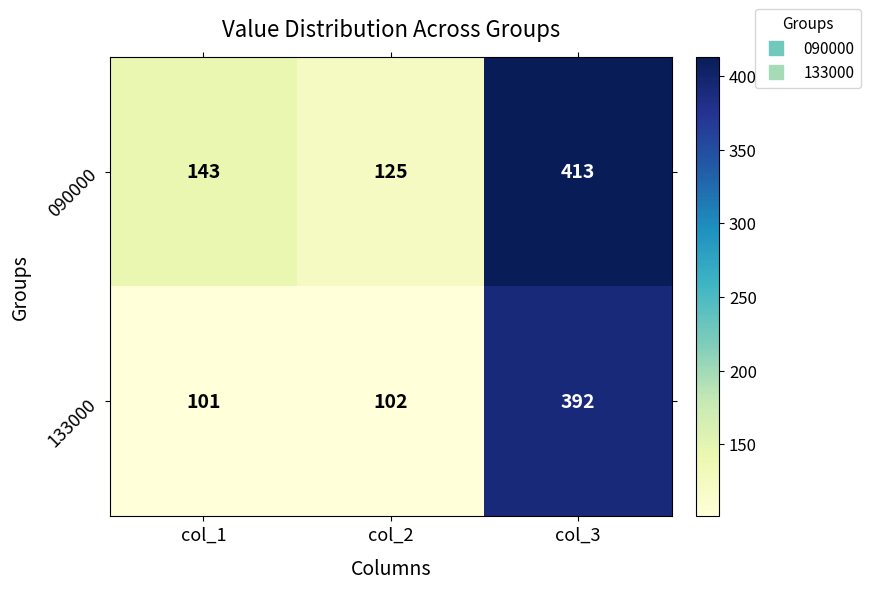

What is the sum of the 090000 values at col_1 and col_2?

268